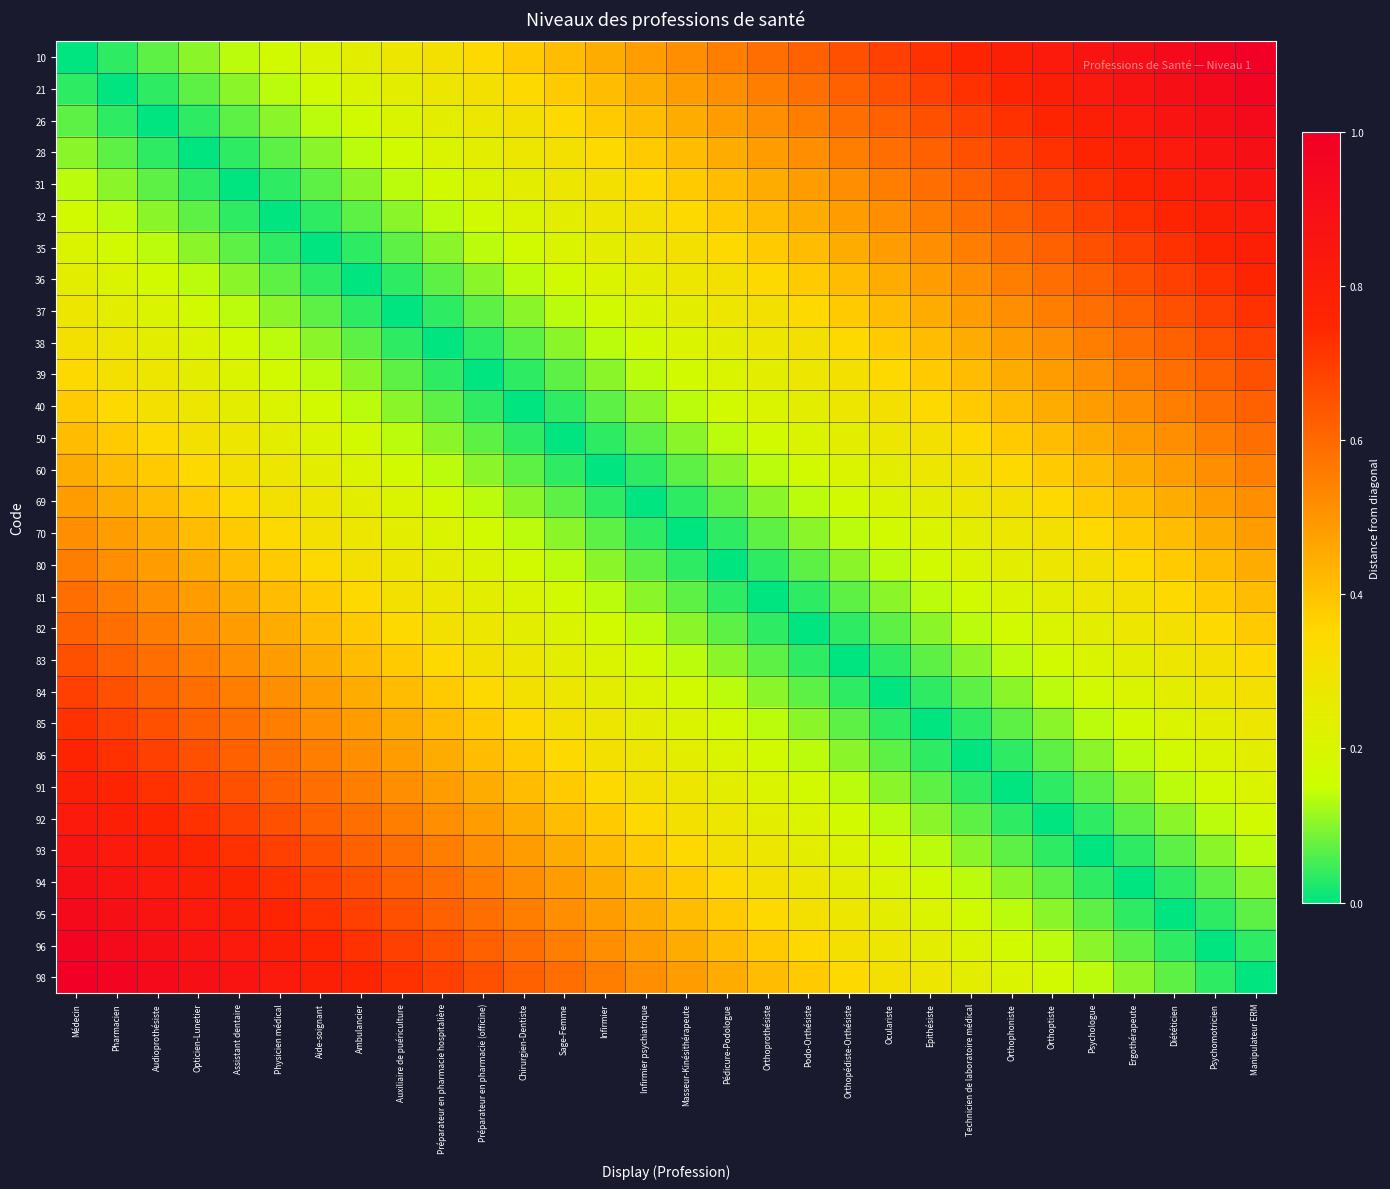

Rank the series at Psychologue from lowest to highest value.

93, 92, 94, 91, 95, 86, 96, 85, 98, 84, 83, 82, 81, 80, 70, 69, 60, 50, 40, 39, 38, 37, 36, 35, 32, 31, 28, 26, 21, 10